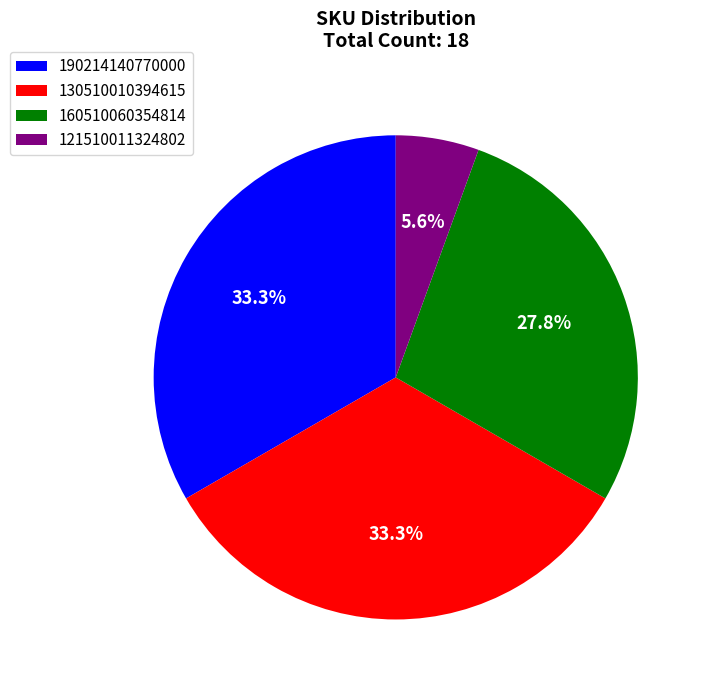

What is the ratio of the value at 121510011324802 to the value at 160510060354814?

0.2